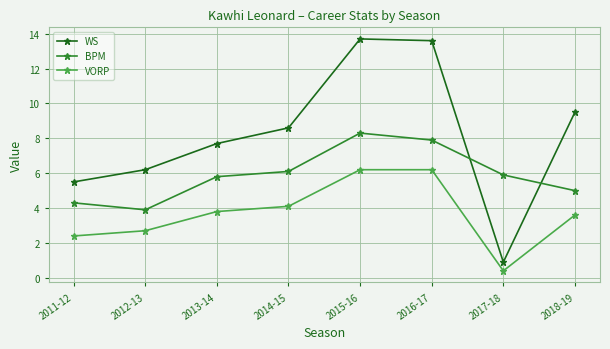

Where does the WS series first go above 8?

2014-15